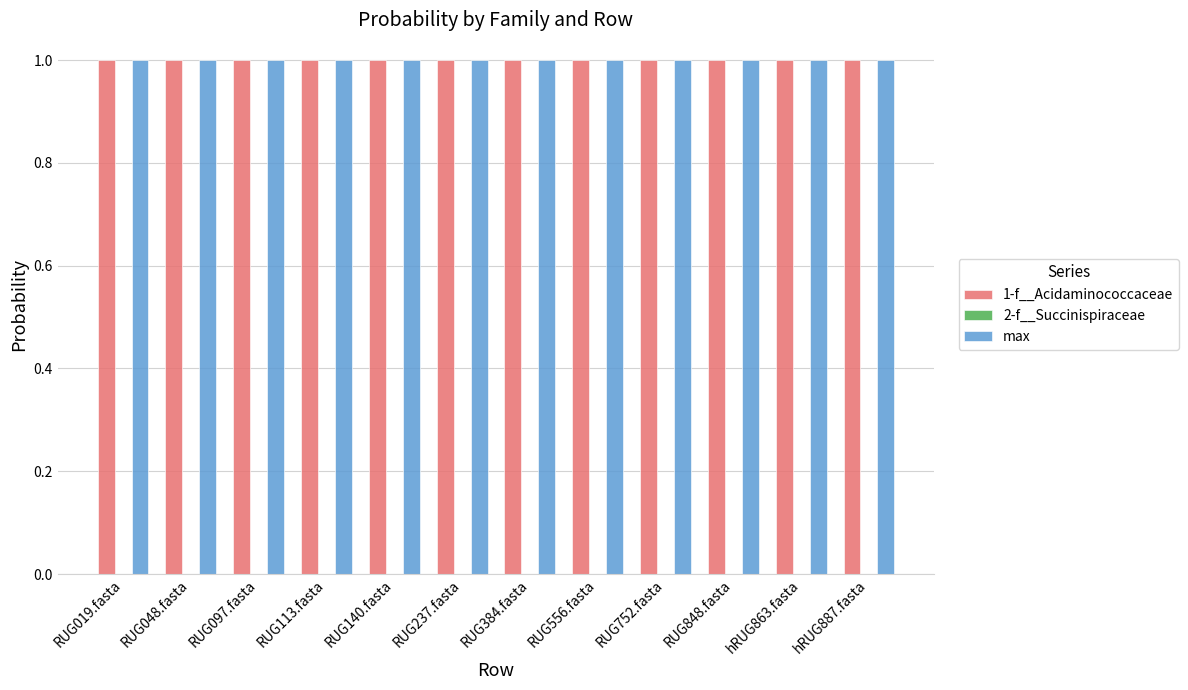

What is the maximum value shown in the chart?

1.0